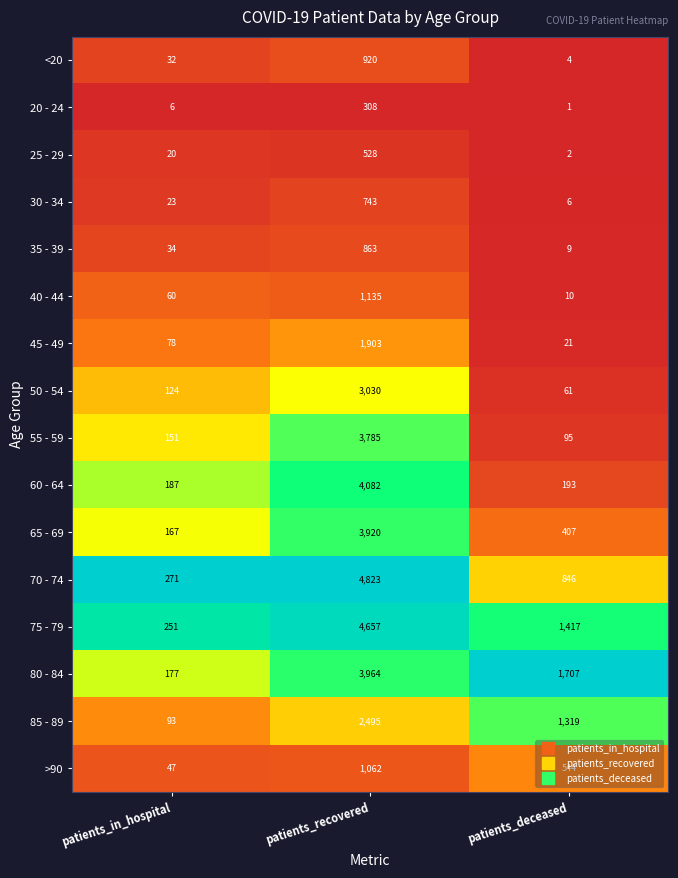

True or false: 30 - 34 has a value of 6 at patients_deceased.

True